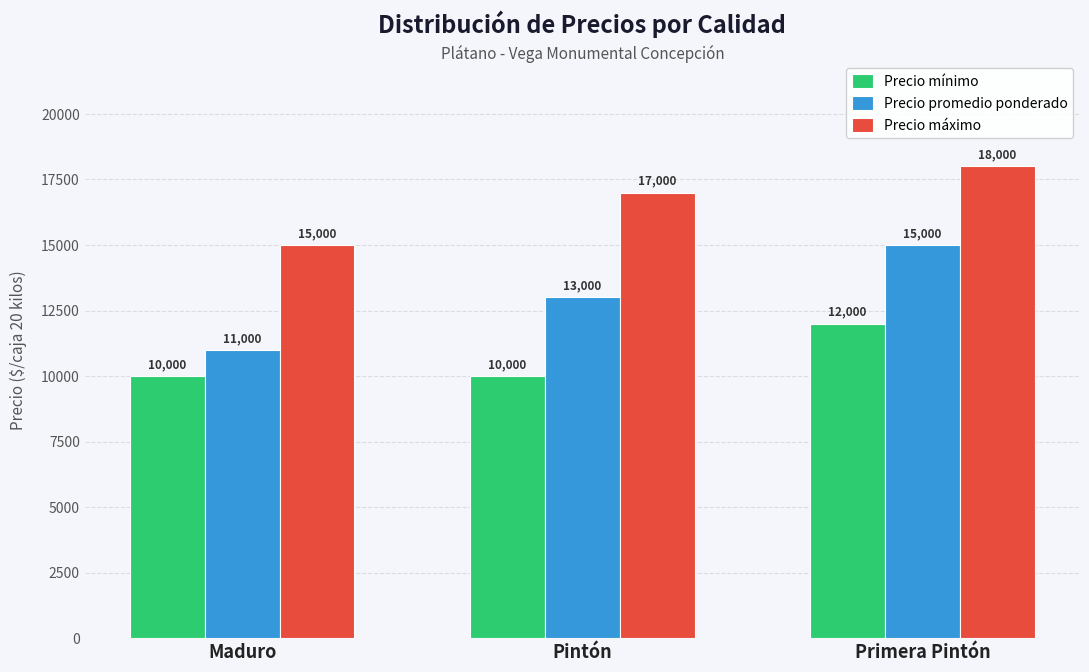

List the series in order of their peak value, highest first.

Precio máximo, Precio promedio ponderado, Precio mínimo